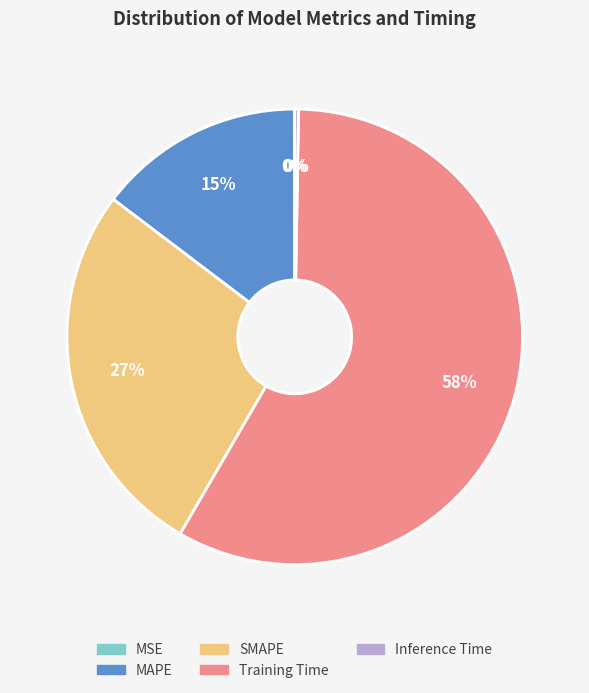

What is the largest slice in the pie chart?

Training Time